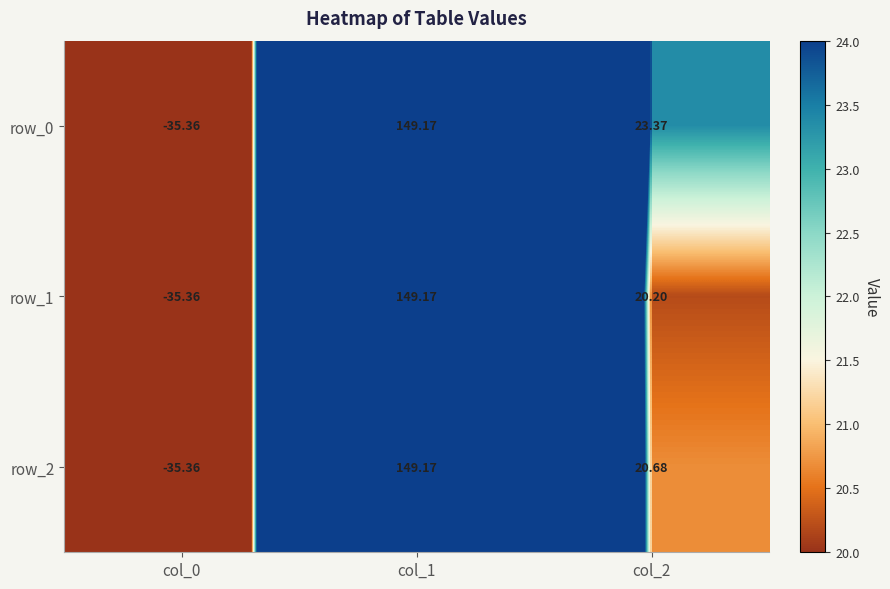

How many data points in row_1 are above 20?

2